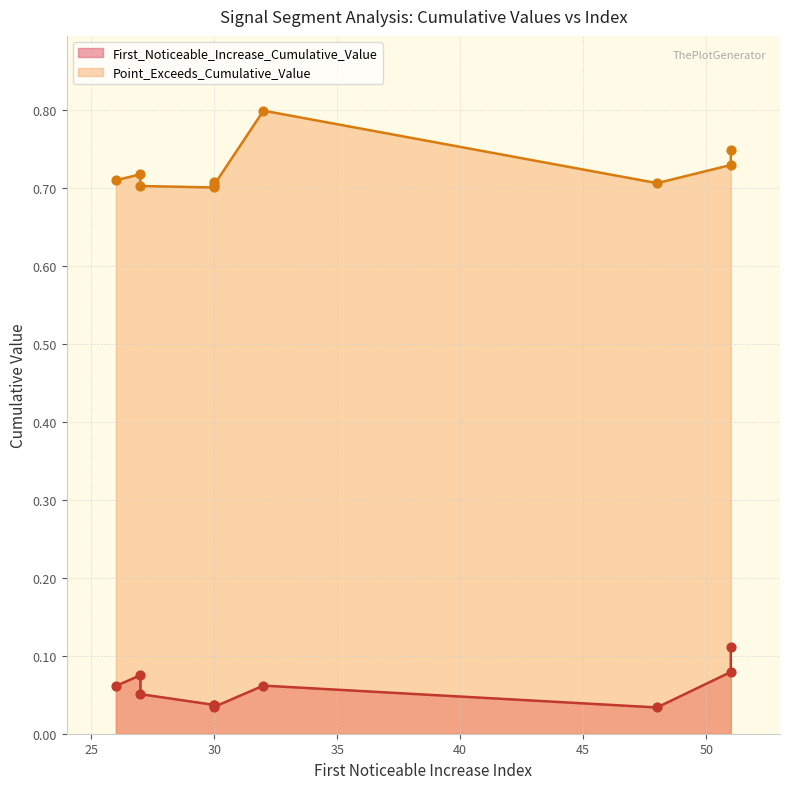

At which category is the sum across all series the highest?

32